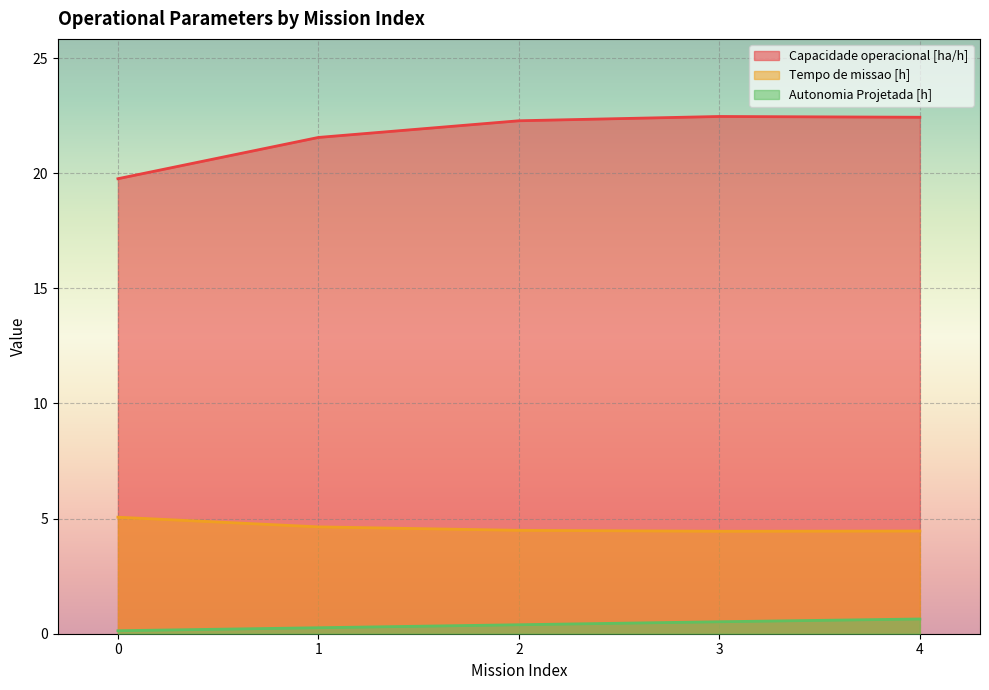

Which has a higher value, 1 or 4?

4